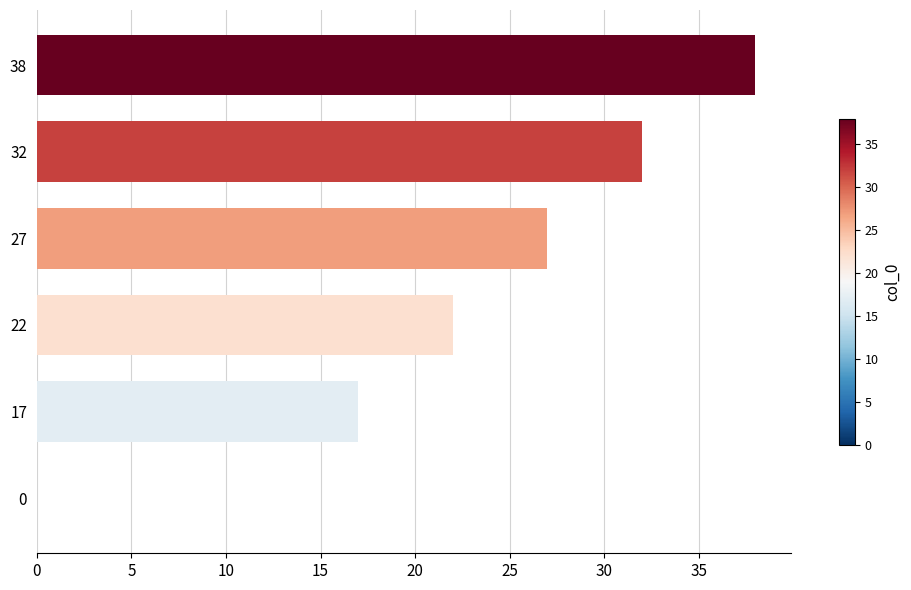

Approximately how many times larger is the value at 17 compared to 27?

0.6